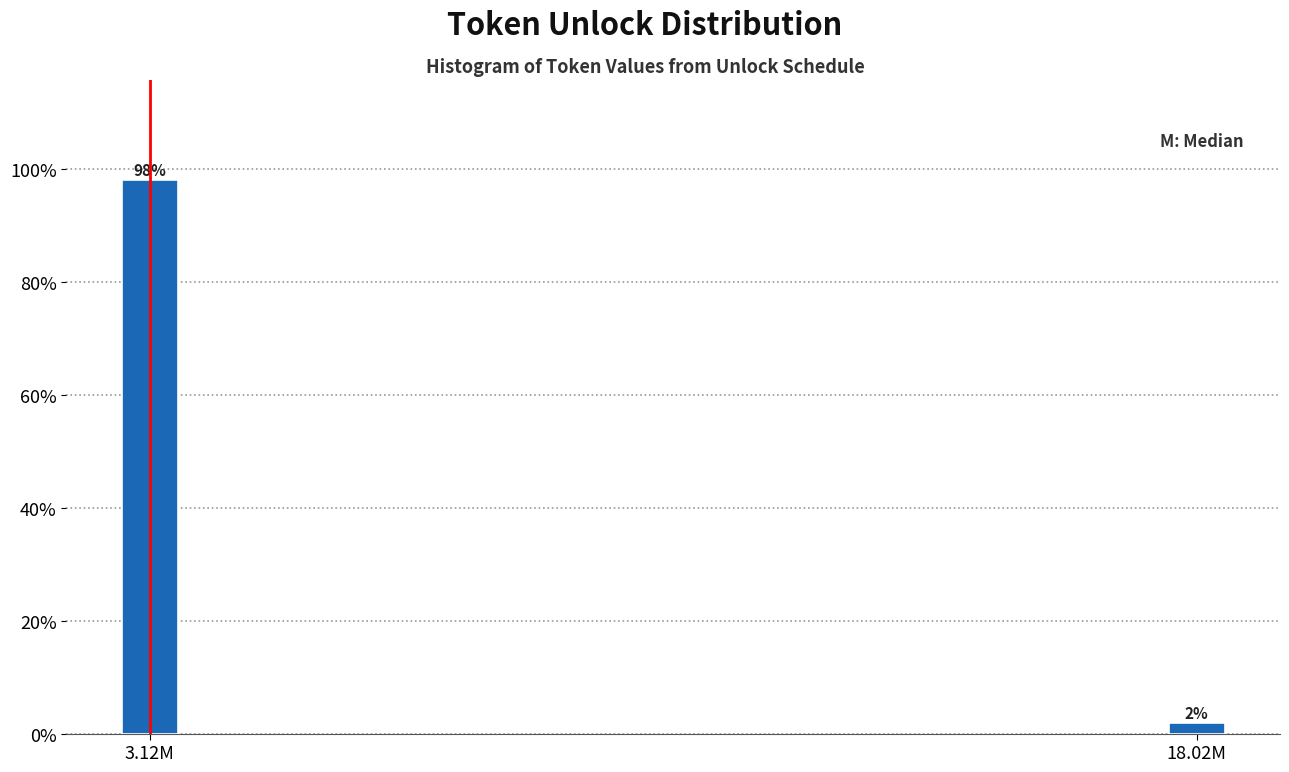

Is it true that the value at 3.12M is 150.5?

False